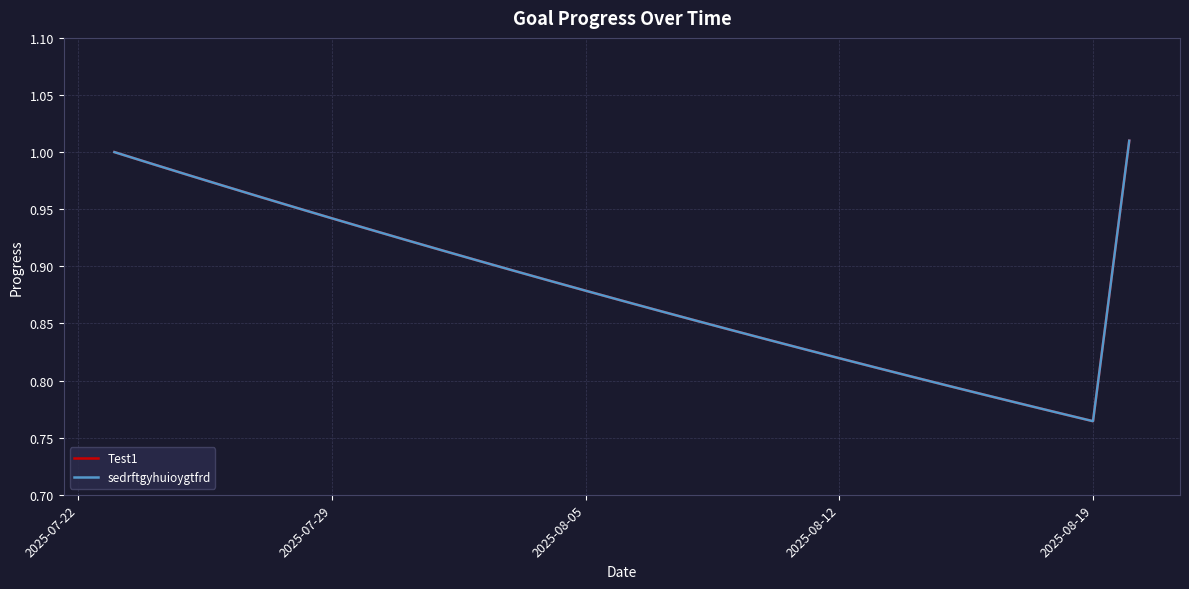

Is this an area chart (filled region under the line)?

No